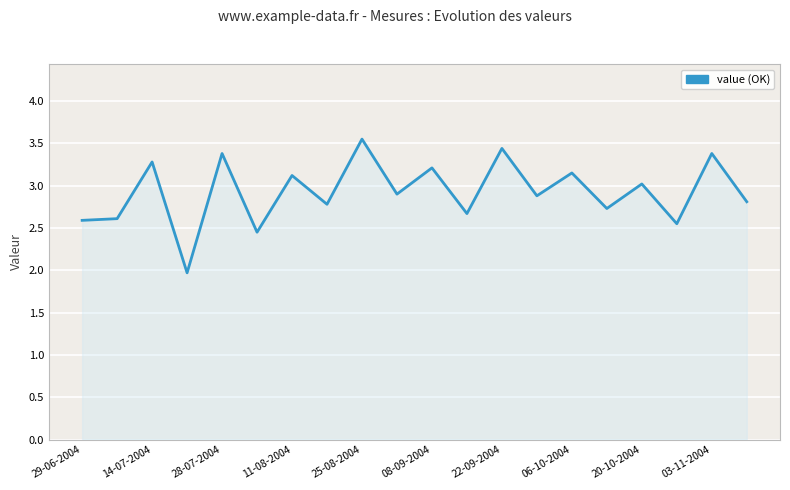

True or false: the data has more than 0 interior local peaks.

True